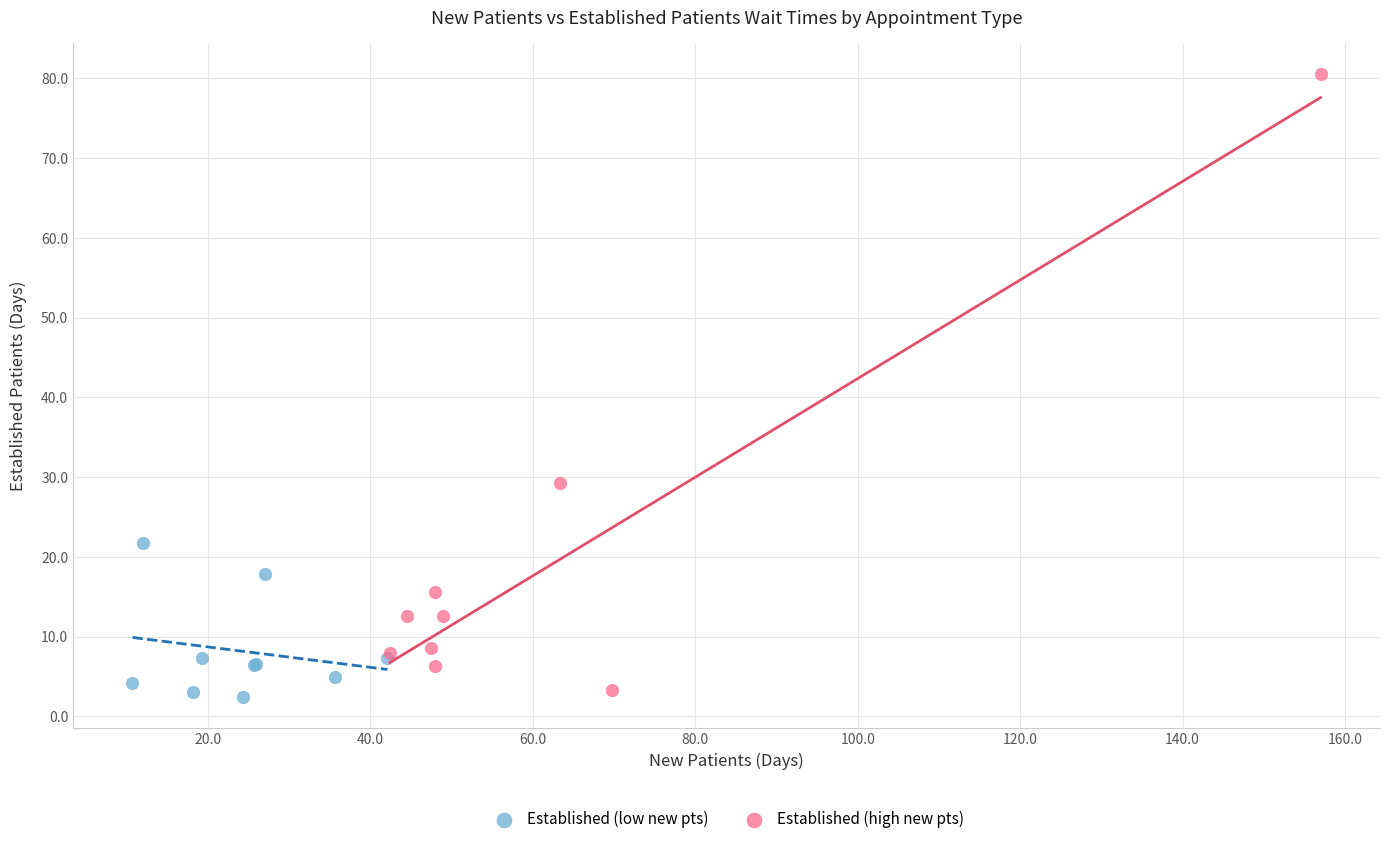

Which series contains the lowest Y value?

Established (low new pts)